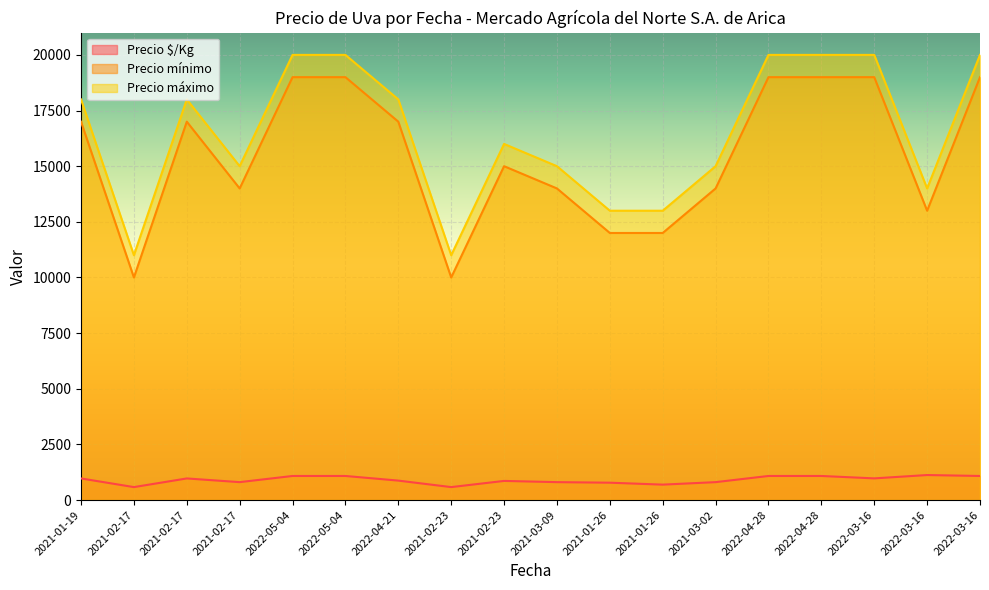

Which series has the largest total across all categories?

Precio máximo